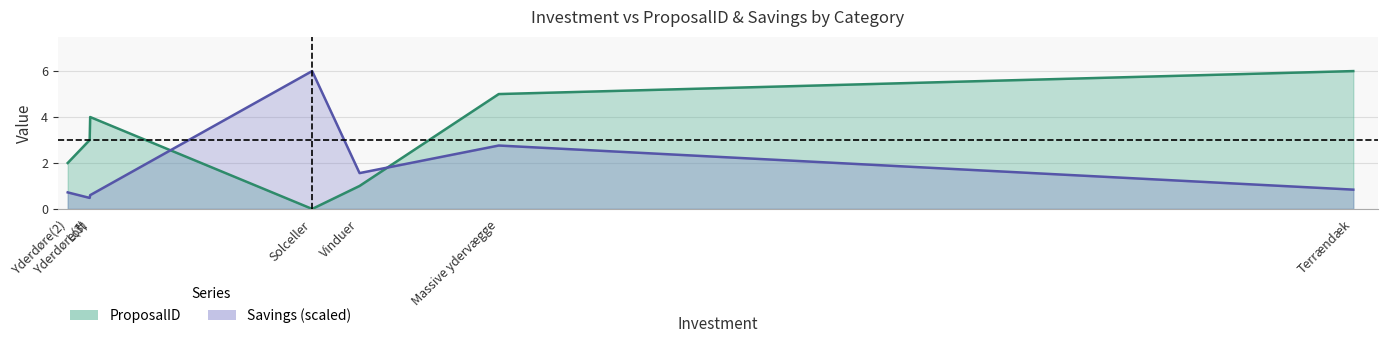

Is the value of ProposalID at Massive ydervægge greater than the value of Savings at Terrændæk?

Yes